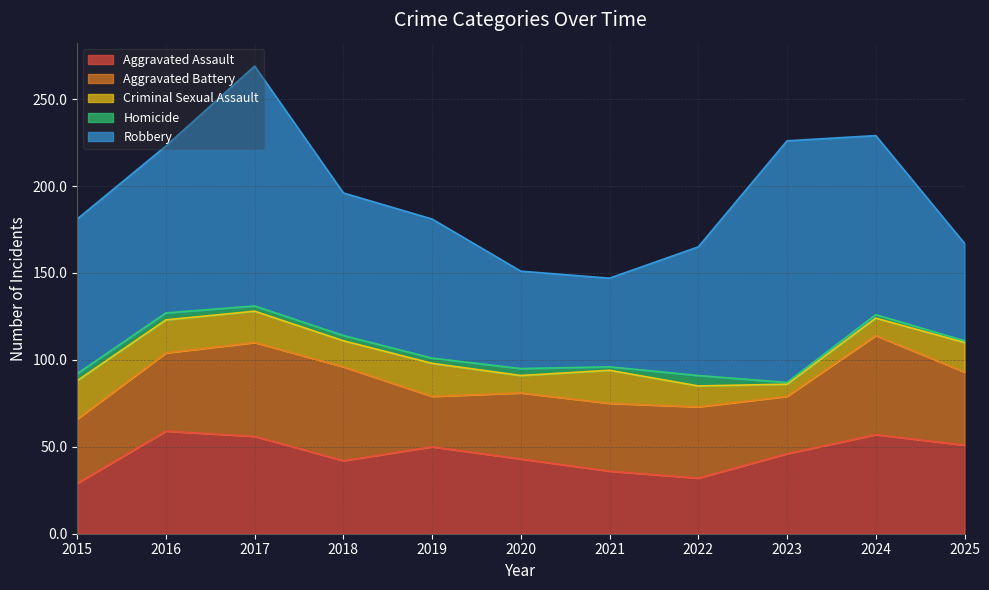

True or false: Aggravated Assault and Robbery intersect in this chart.

False